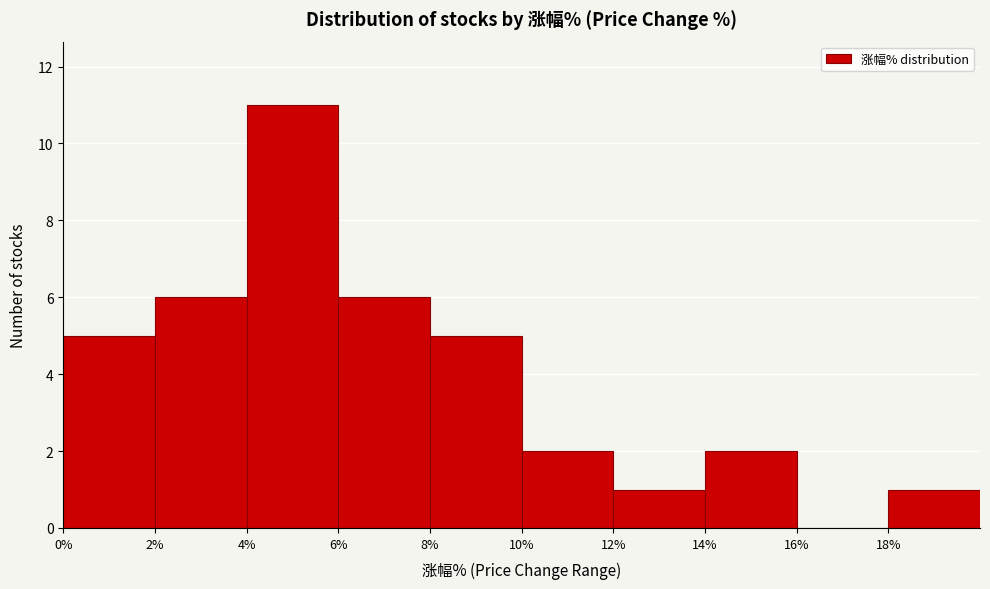

Reading left to right, list every bar in this chart as the range it spans on the x-axis followed by its height. The values are not printed on the chart, so give them approximately, as read against the axis.

0 to 2: 5
2 to 4: 6
4 to 6: 11
6 to 8: 6
8 to 10: 5
10 to 12: 2
12 to 14: 1
14 to 16: 2
16 to 18: 0
18 to 20: 1